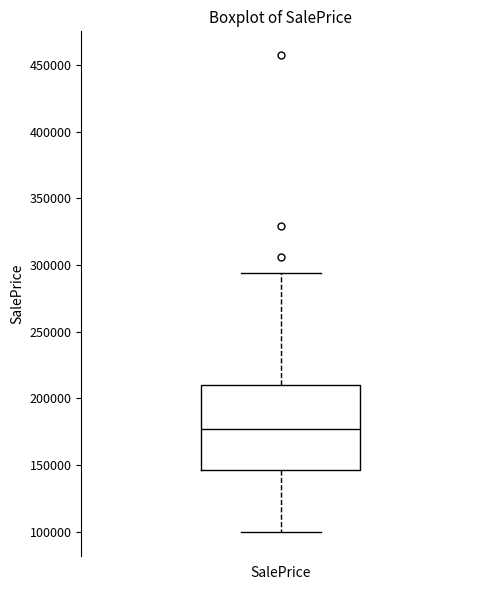

Where is the lower edge of the box for SalePrice on the y-axis? The values are not printed on the chart, so give them approximately, as read against the axis.

145000